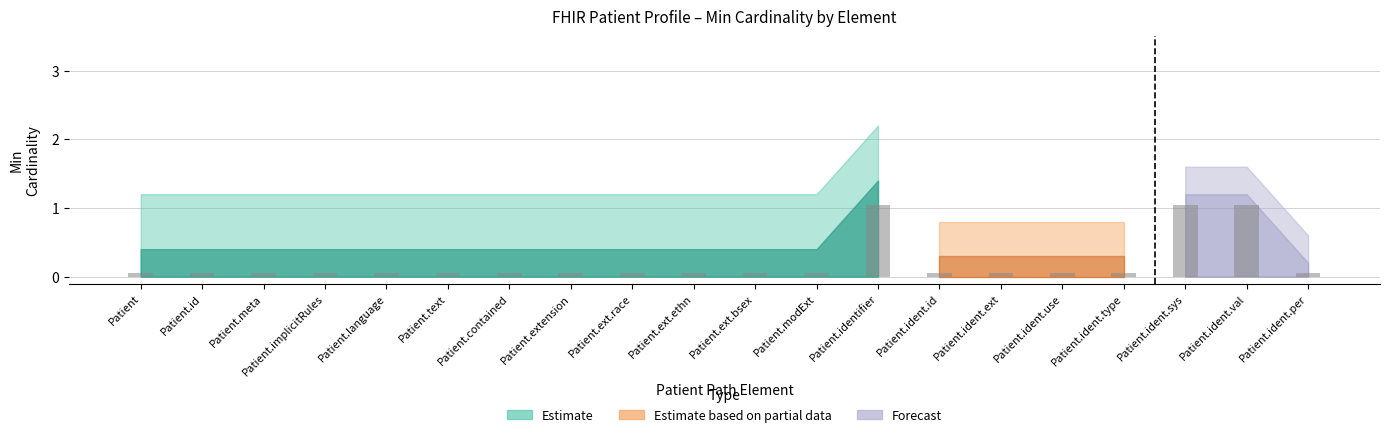

What is the label of the 10th bar from the left?

Patient.ext.ethn